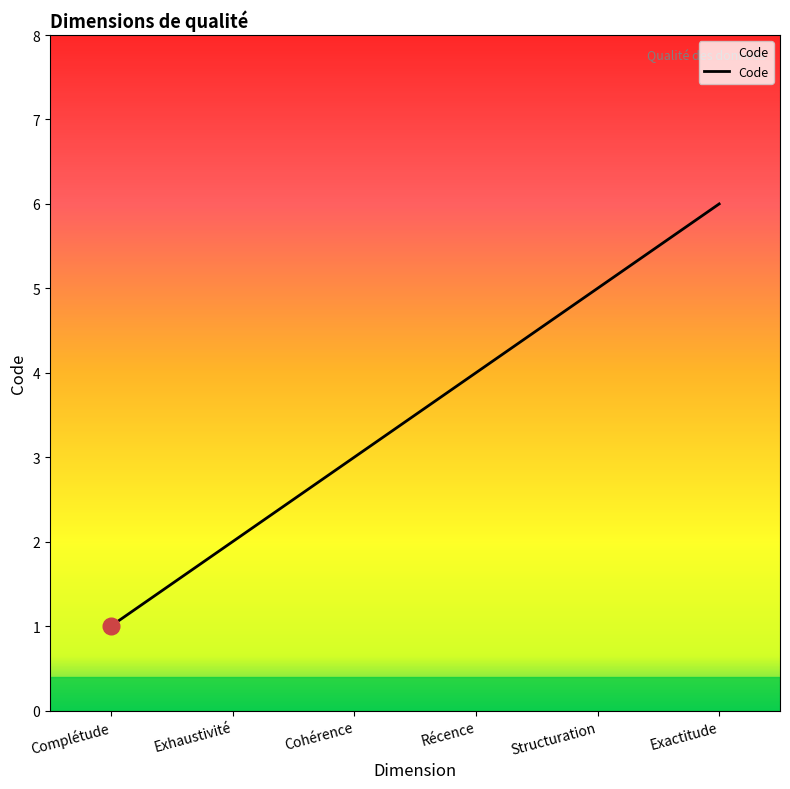

Is it true that the value at Exactitude is 6?

True